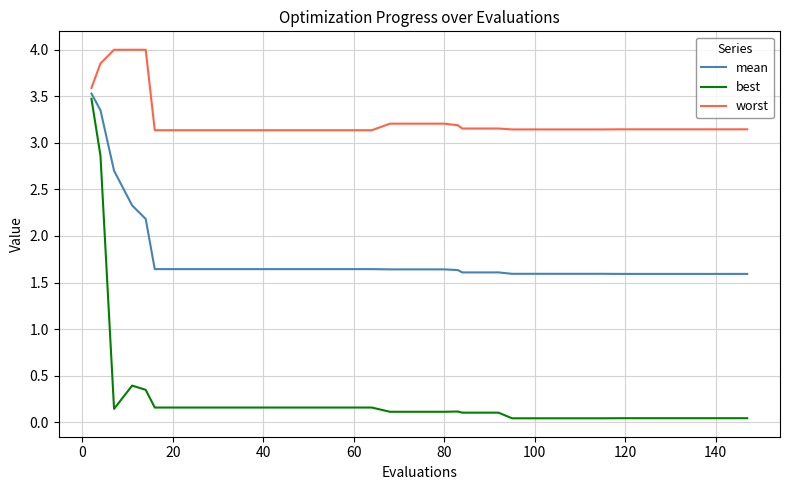

Which series has the largest total across all categories?

worst